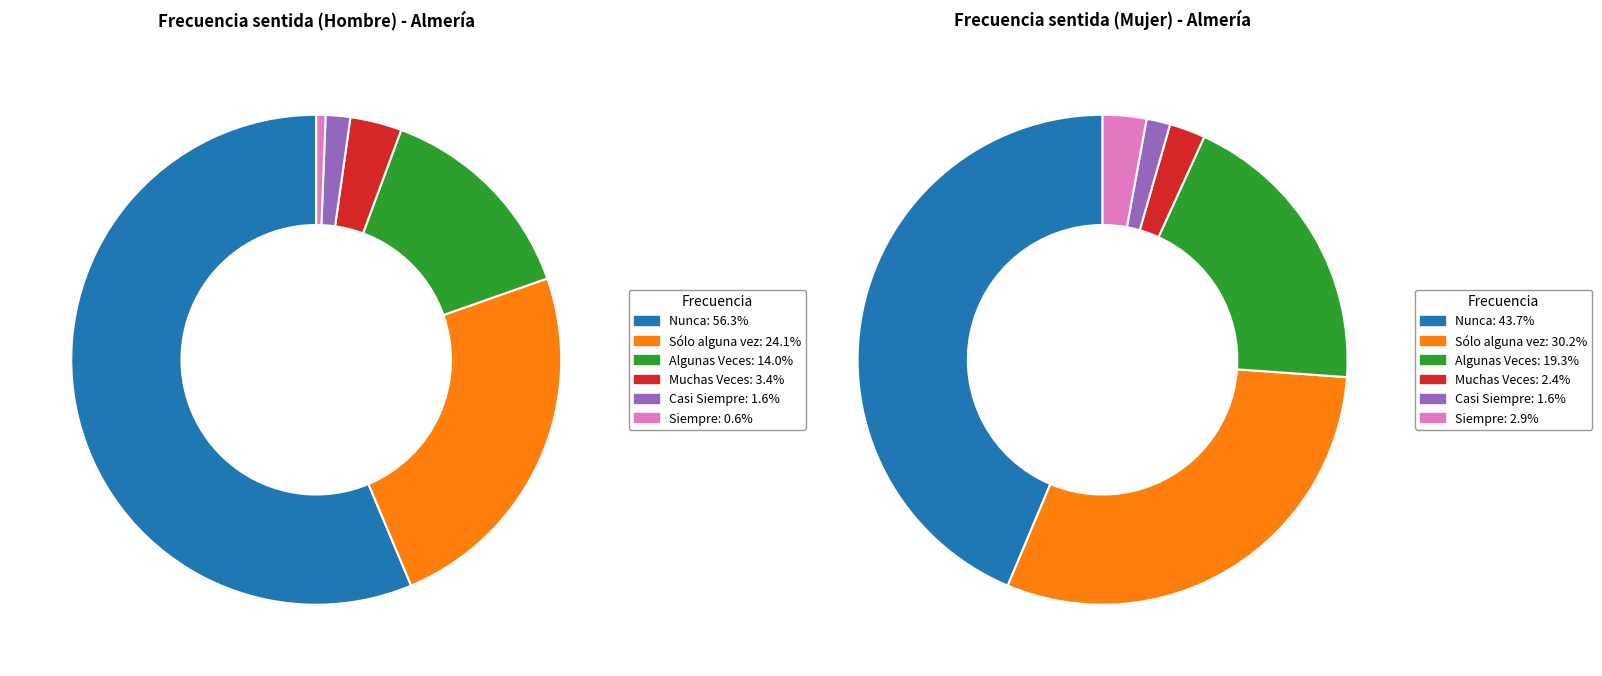

What is the smallest slice in the pie chart?

Siempre